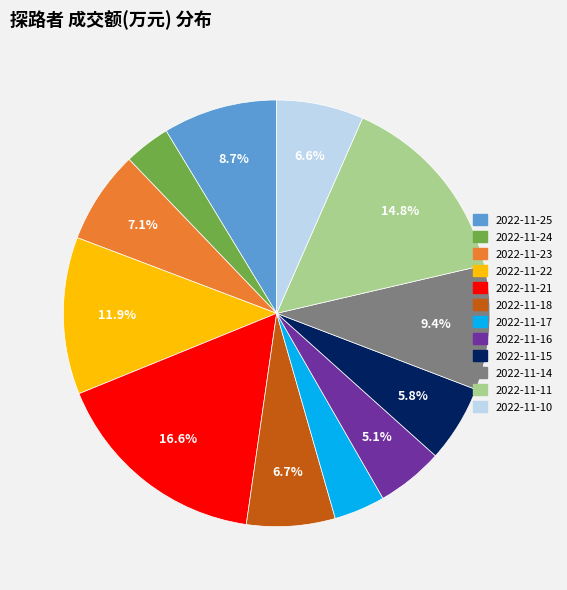

What is the largest slice in the pie chart?

2022-11-21